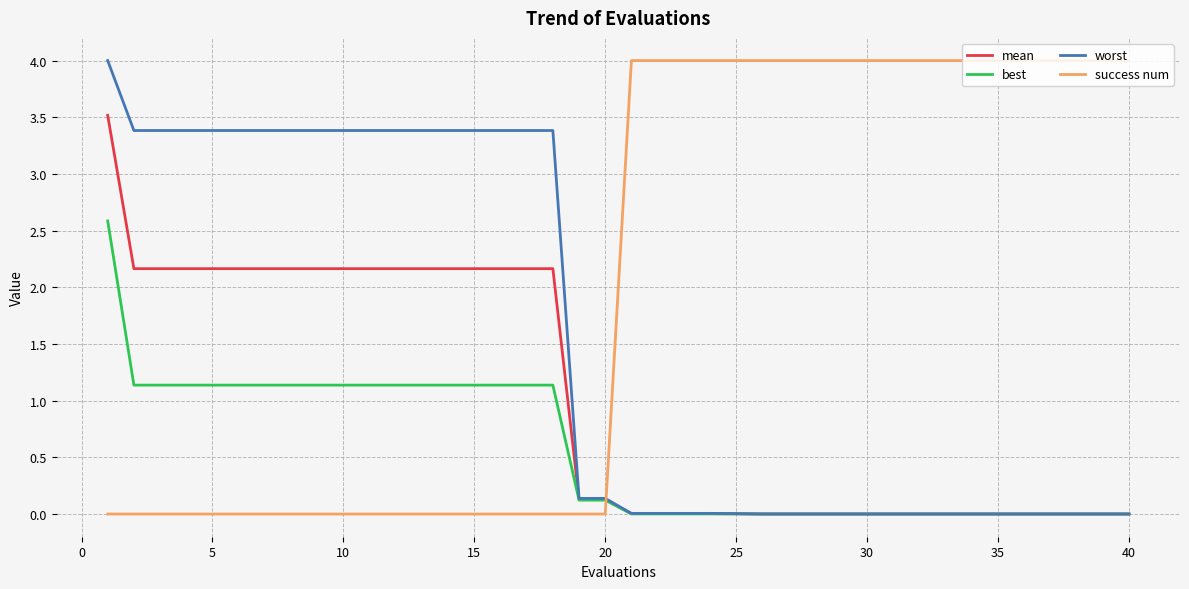

What is the maximum value shown in the chart?

4.0